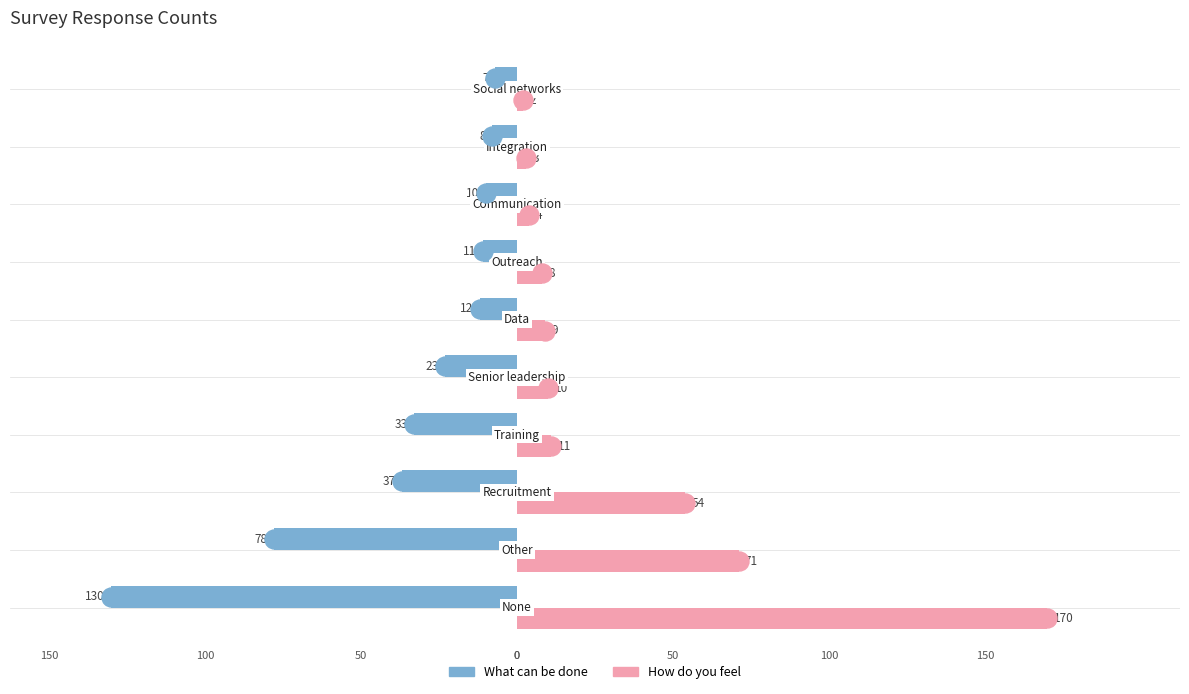

What are all the series names shown in the legend?

What can be done, How do you feel